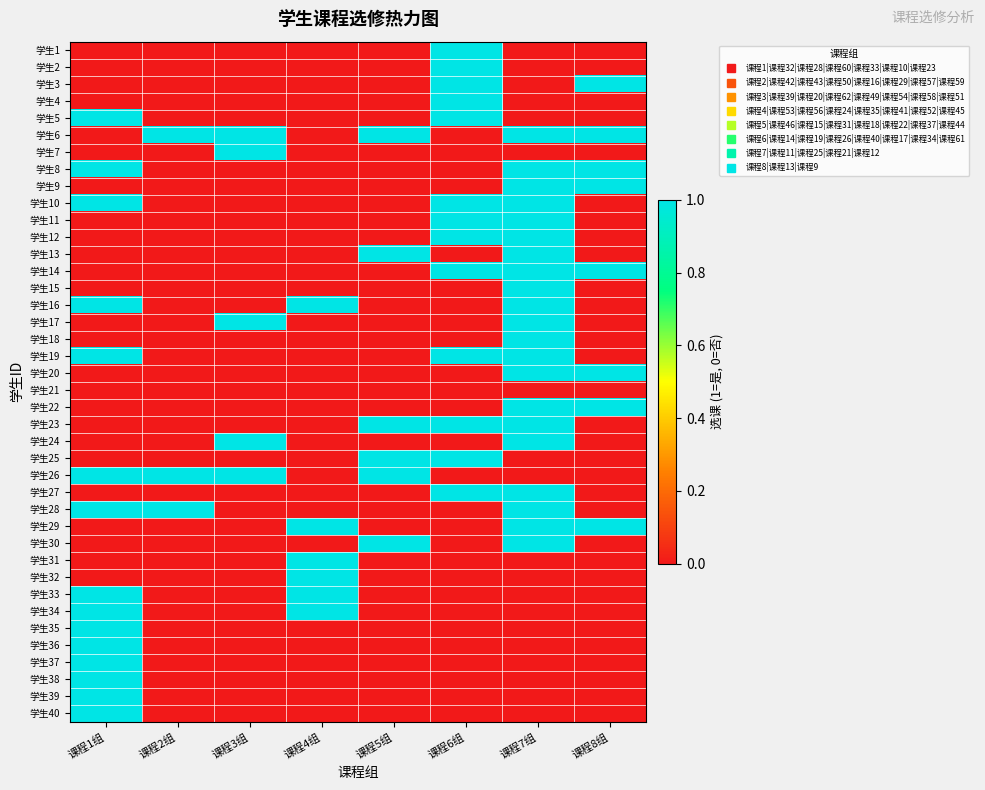

Which label corresponds to the smallest value in the chart?

课程1组